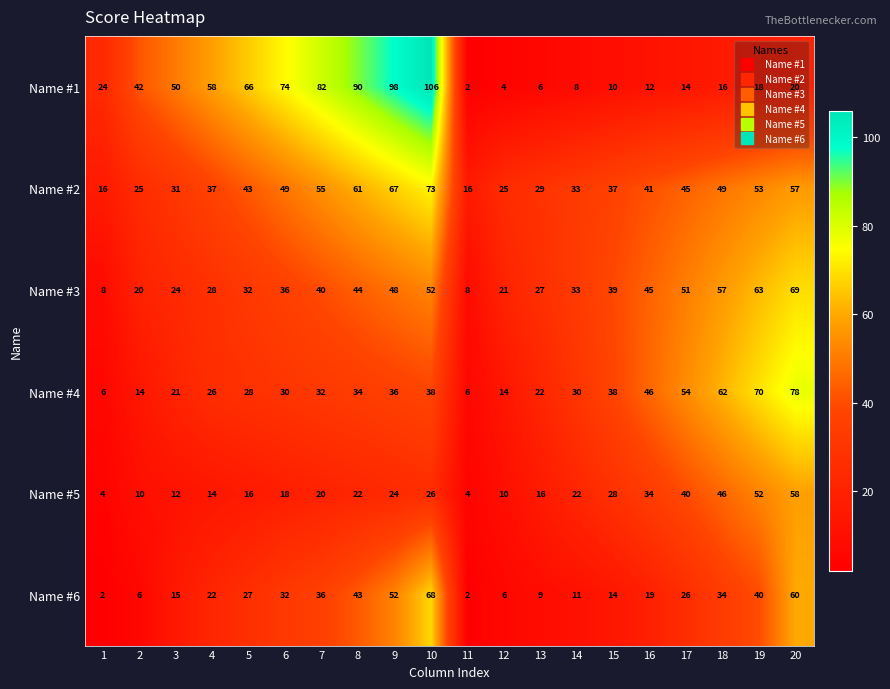

At which category is the sum across all series the highest?

10